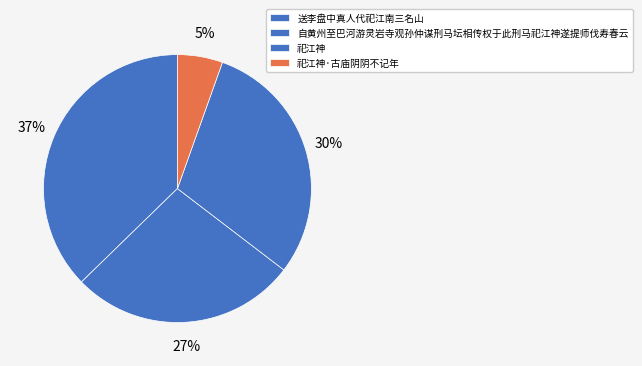

To the nearest percent, what is the average slice percentage?

25%